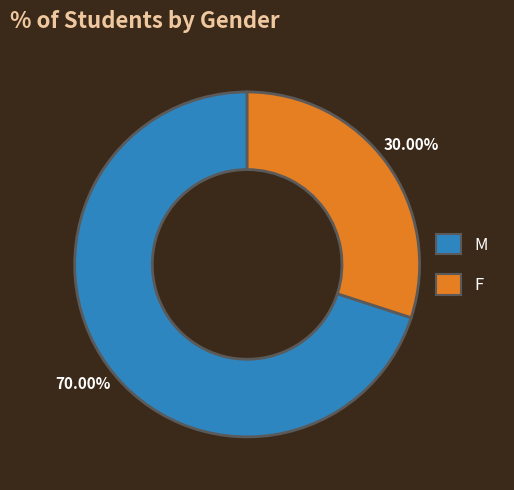

Count the number of slices in the pie.

2